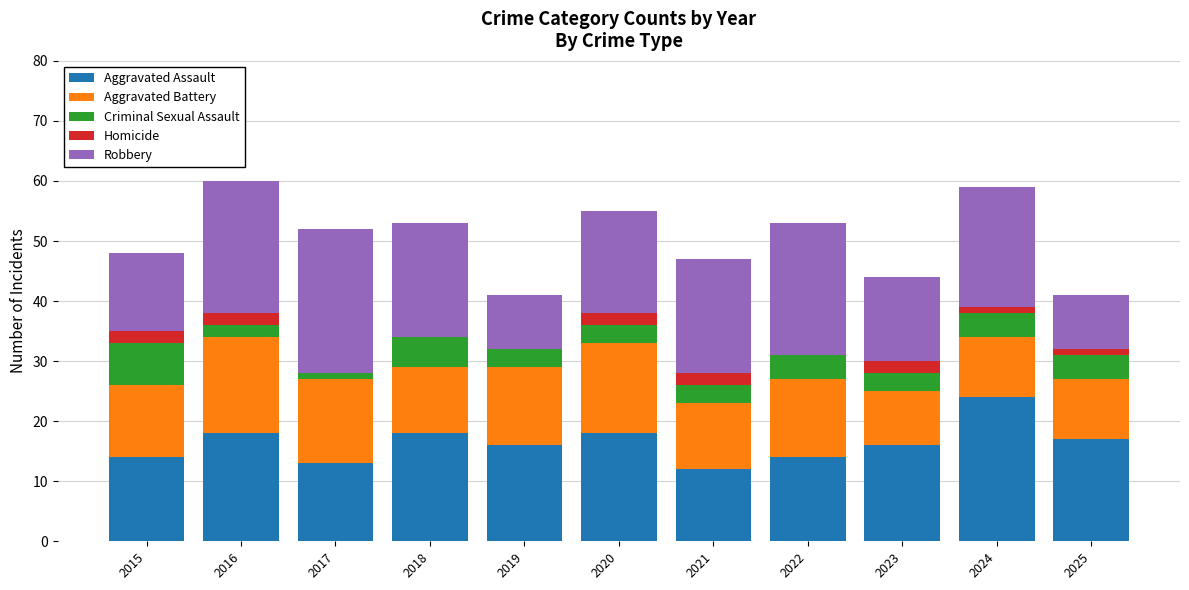

What is the total value across all series at 2020?

55